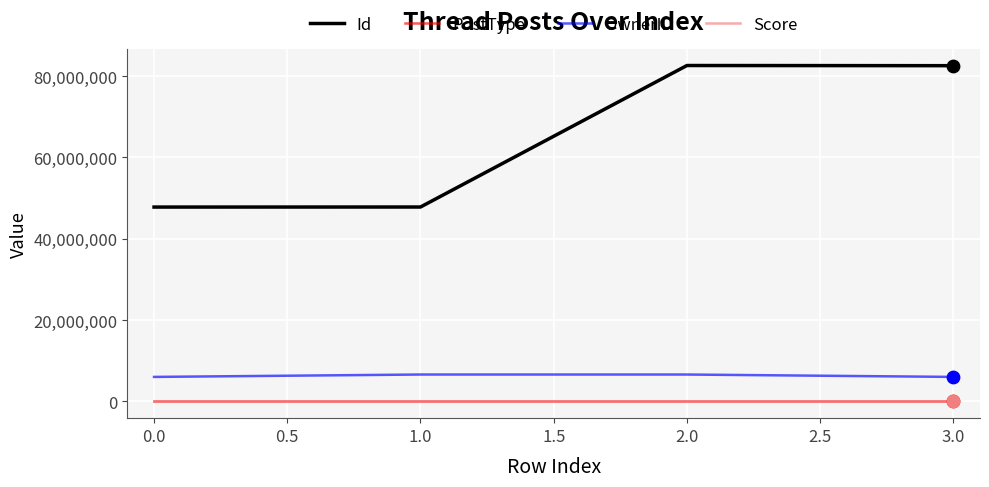

Which series has the largest total across all categories?

Id